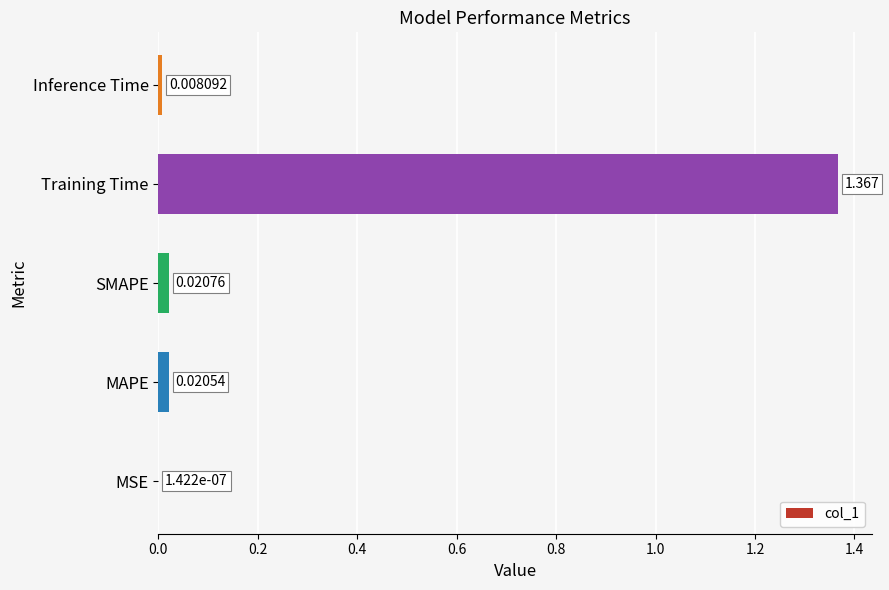

At which category does the chart reach its peak across all series?

Training Time